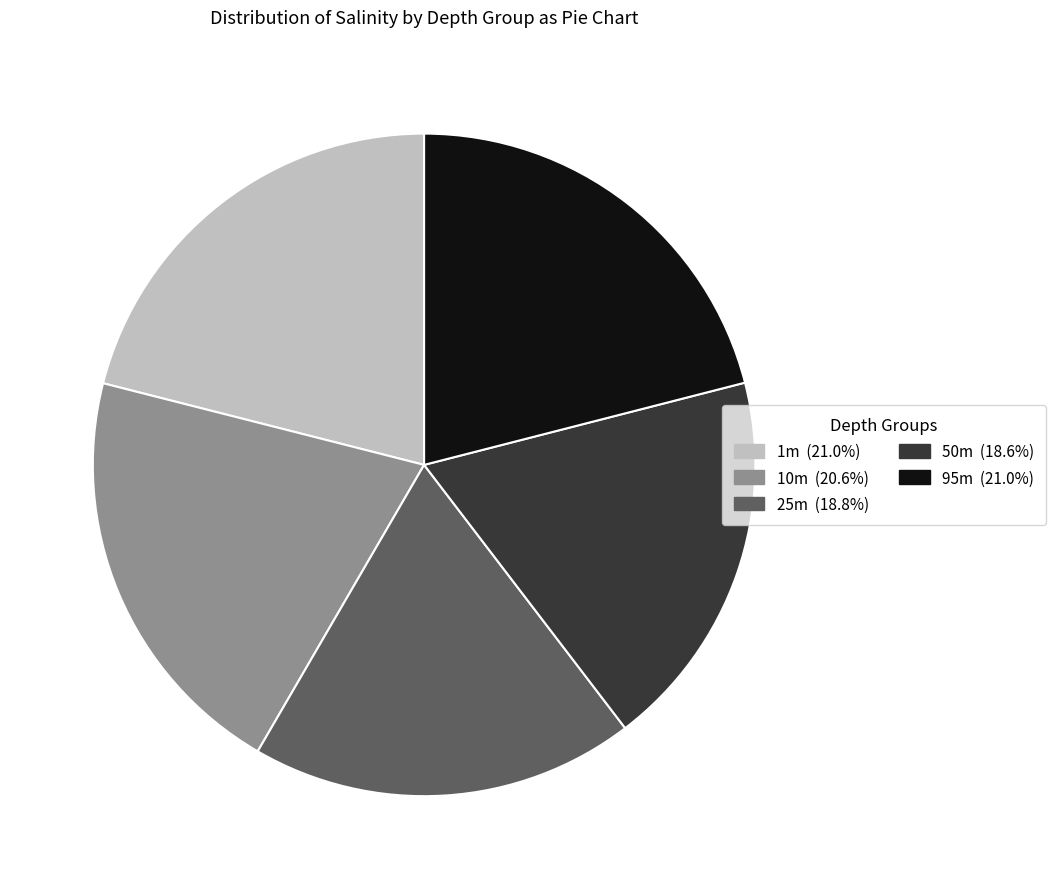

Is there a majority slice in this chart?

No